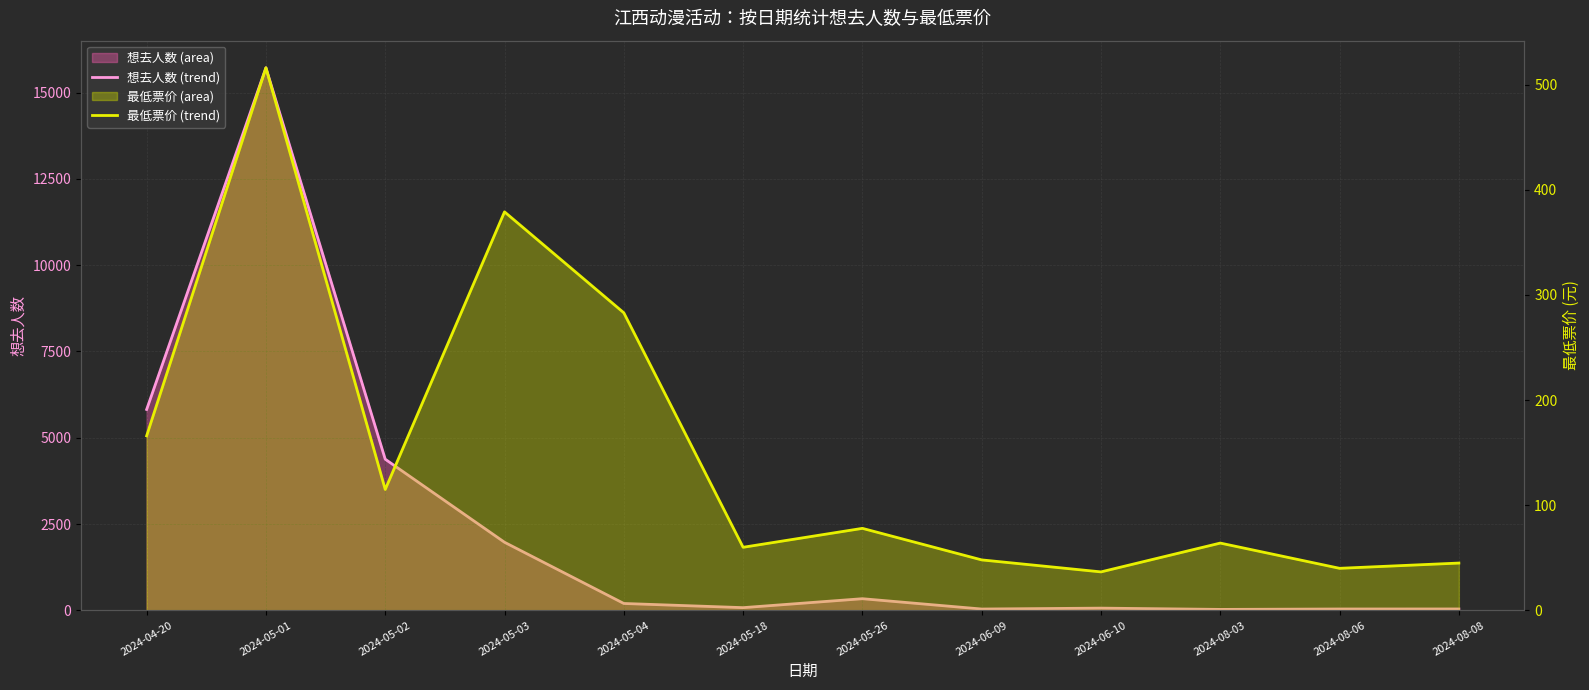

At which label is 想去人数 (trend) closest to 7873?

2024-04-20